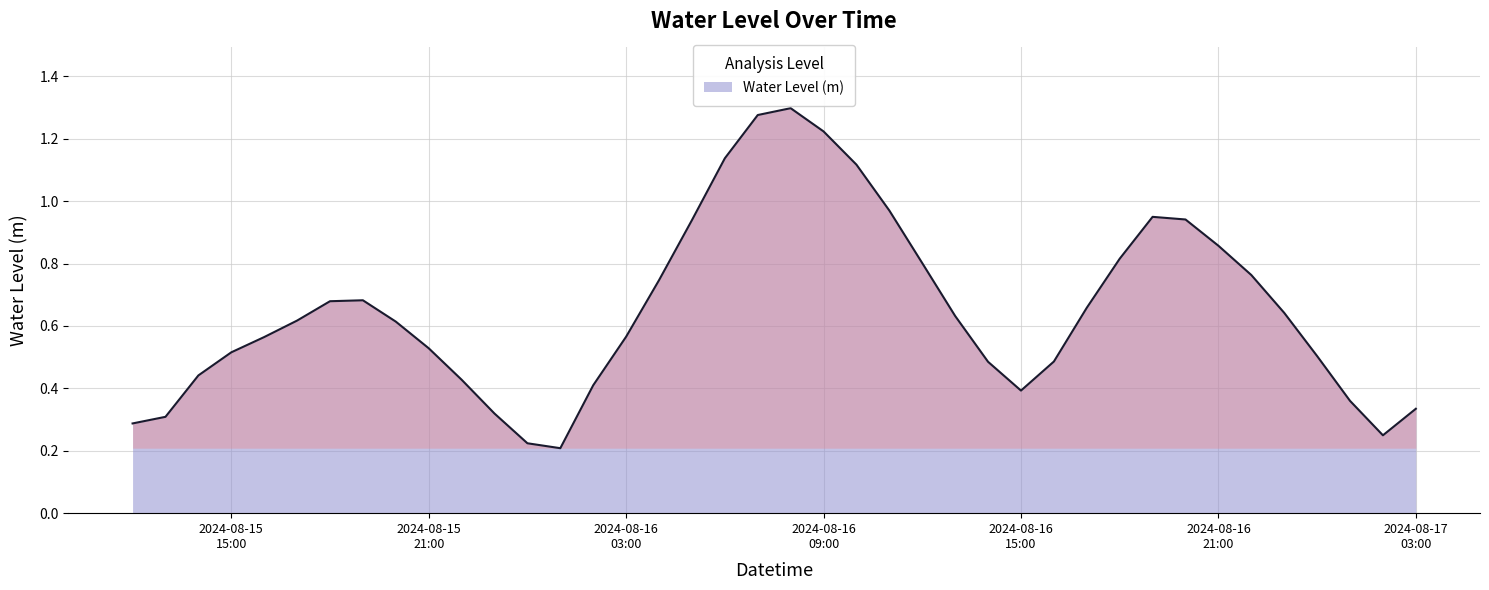

How many distinct data groups are displayed?

1